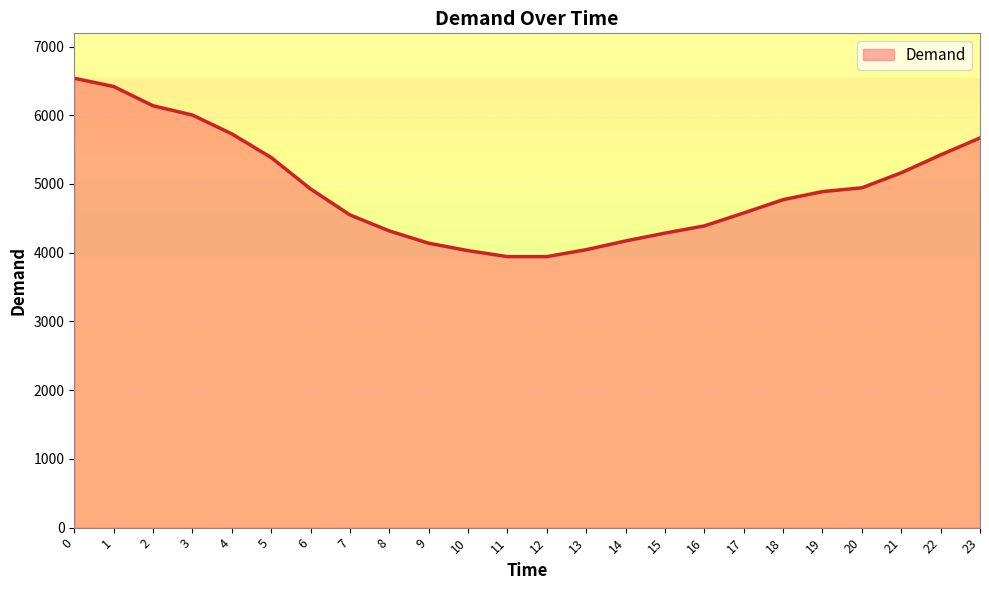

Which has a higher value, 20 or 22?

22